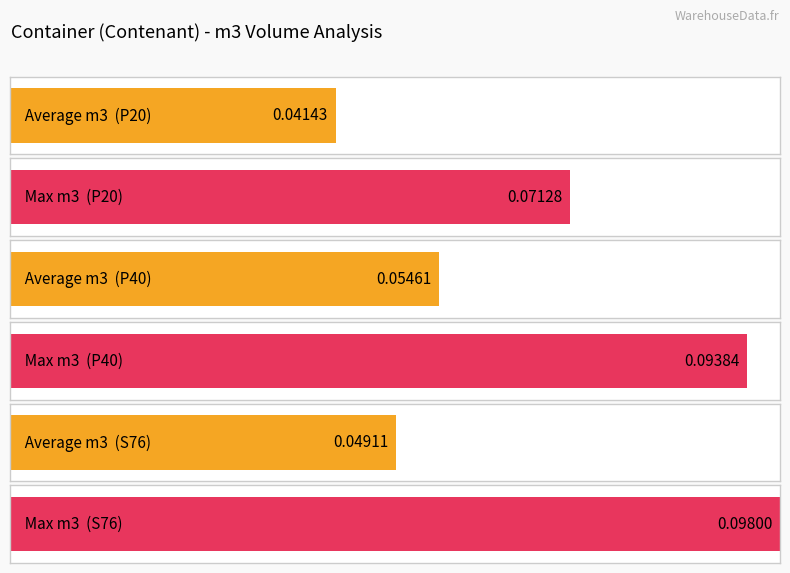

Is it true that Average m3 equals 0.1 at 13?

False